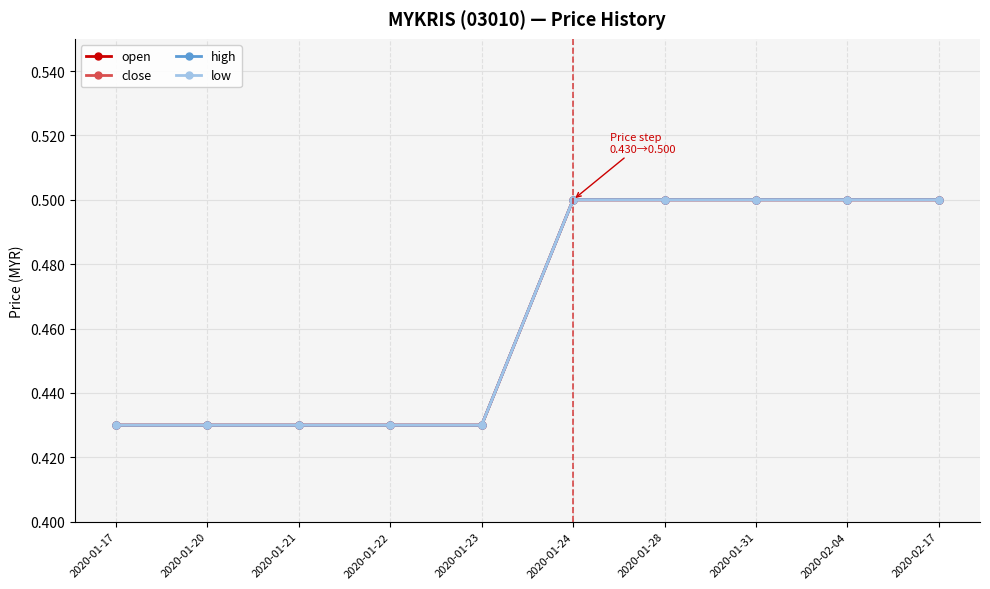

Reading left to right, list all the values displayed in this chart.

open: 0.4	0.4	0.4	0.4	0.4	0.5	0.5	0.5	0.5	0.5
close: 0.4	0.4	0.4	0.4	0.4	0.5	0.5	0.5	0.5	0.5
high: 0.4	0.4	0.4	0.4	0.4	0.5	0.5	0.5	0.5	0.5
low: 0.4	0.4	0.4	0.4	0.4	0.5	0.5	0.5	0.5	0.5